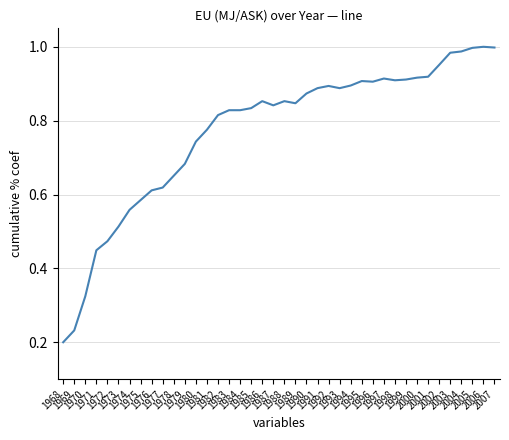

Does the chart display data point markers on the line(s)?

No